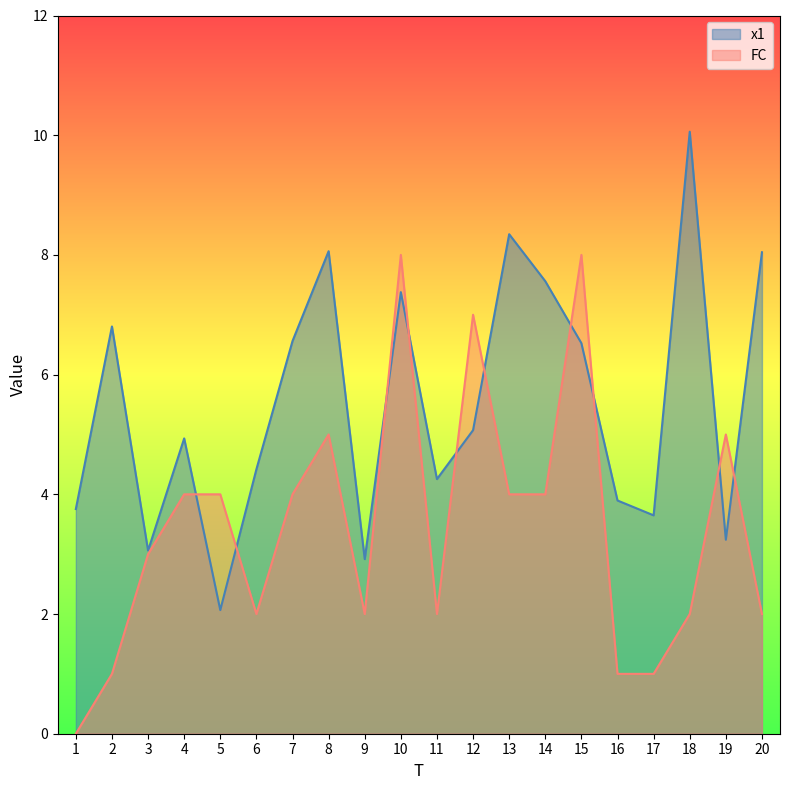

How many lines are shown in the chart?

2